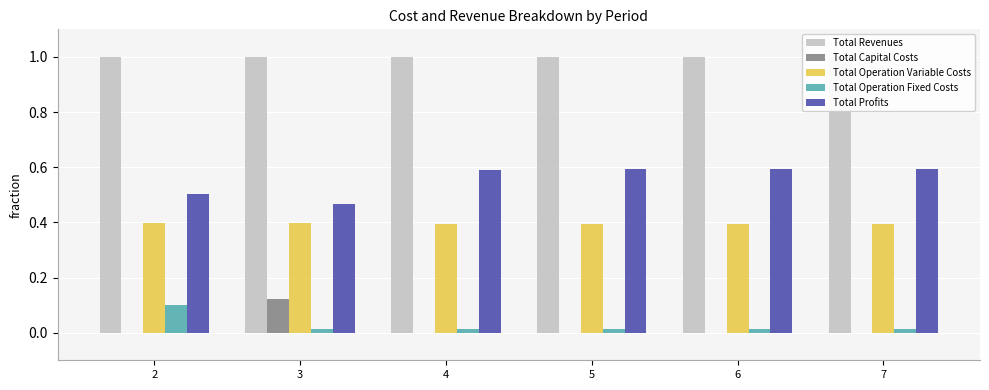

Which label corresponds to the smallest value in the chart?

2